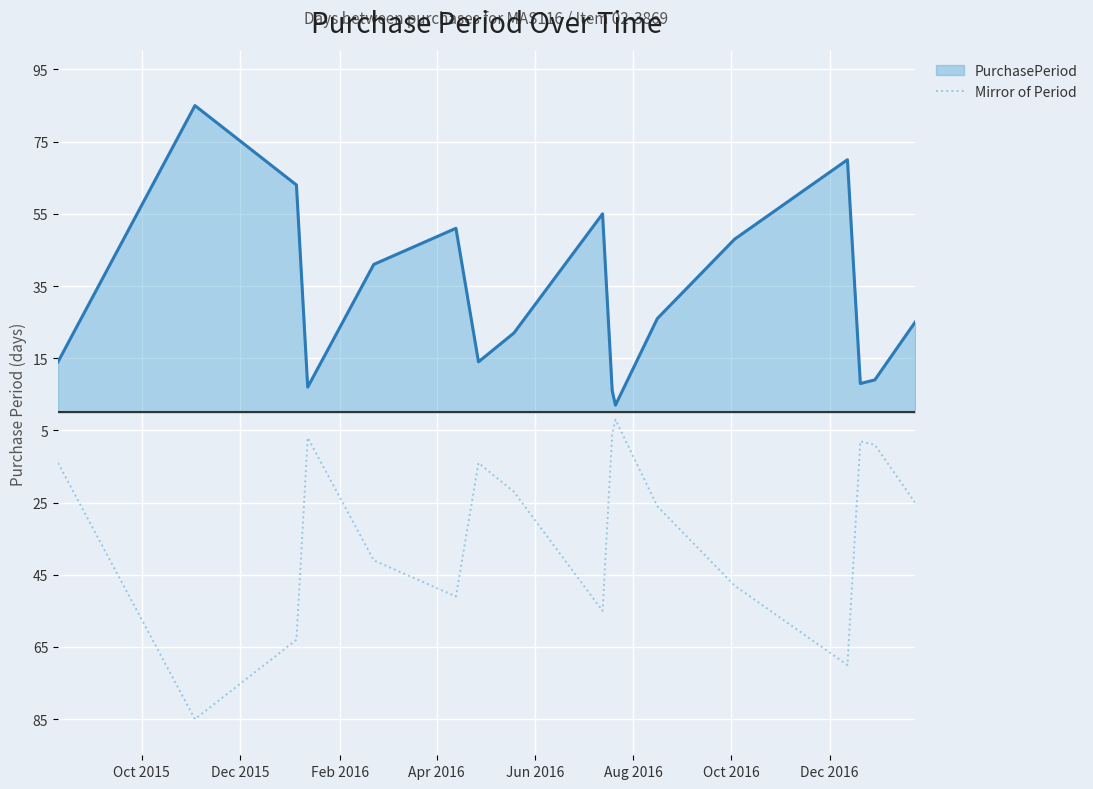

What are all the series names shown in the legend?

PurchasePeriod, Mirror of Period